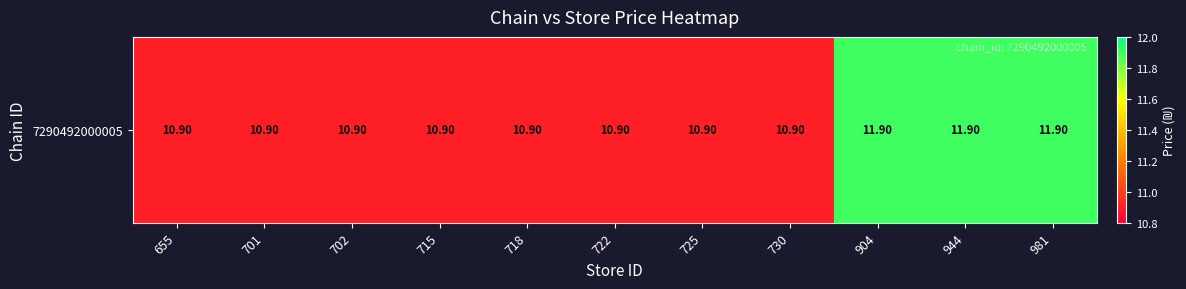

What is the maximum value shown in the chart?

11.9